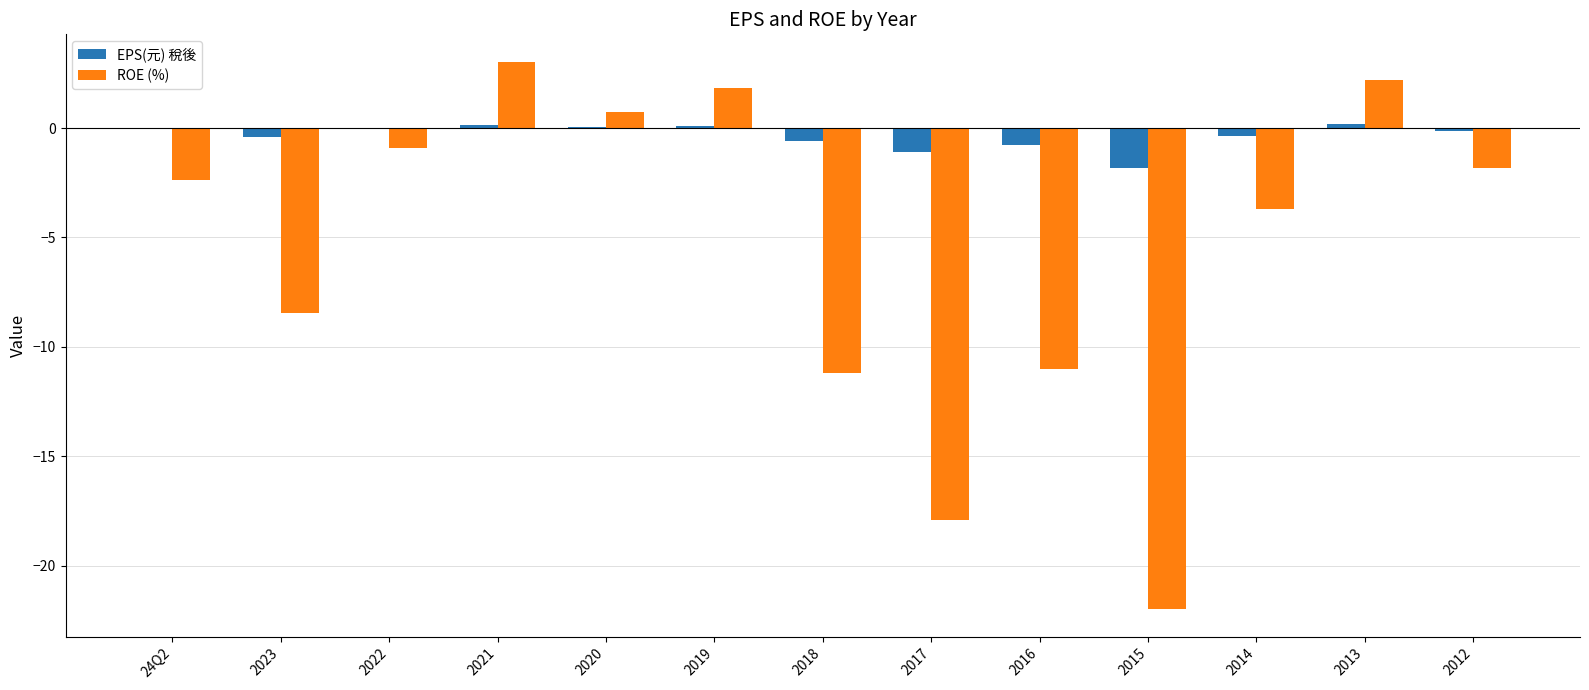

Are the bars grouped side by side (vs. stacked)?

Yes